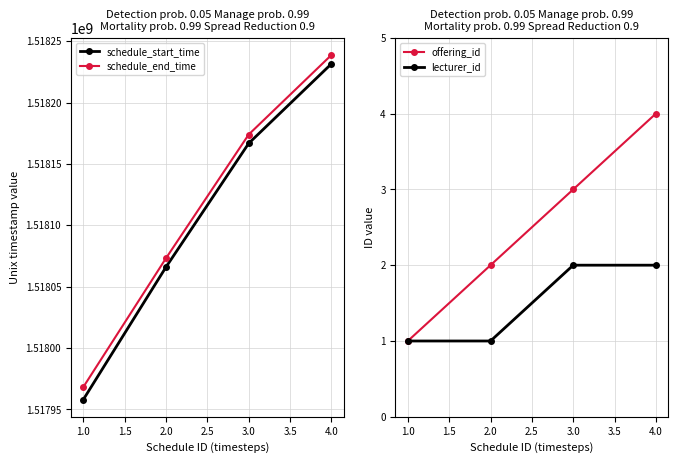

List the labels in order of schedule_end_time value, largest first.

4.0, 3.0, 2.0, 1.0